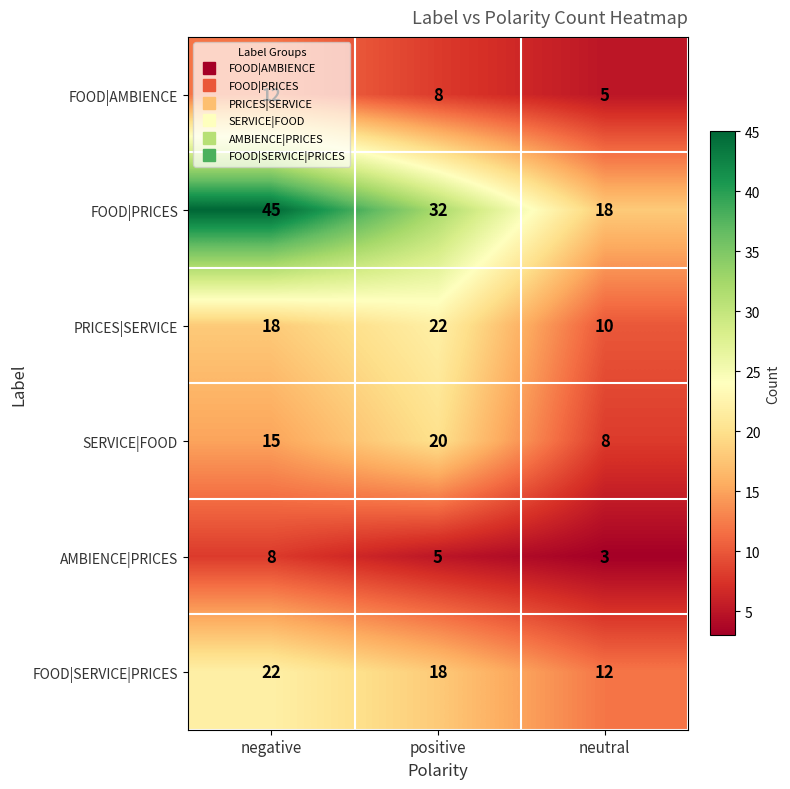

How many values in the FOOD|AMBIENCE series are below 8?

1